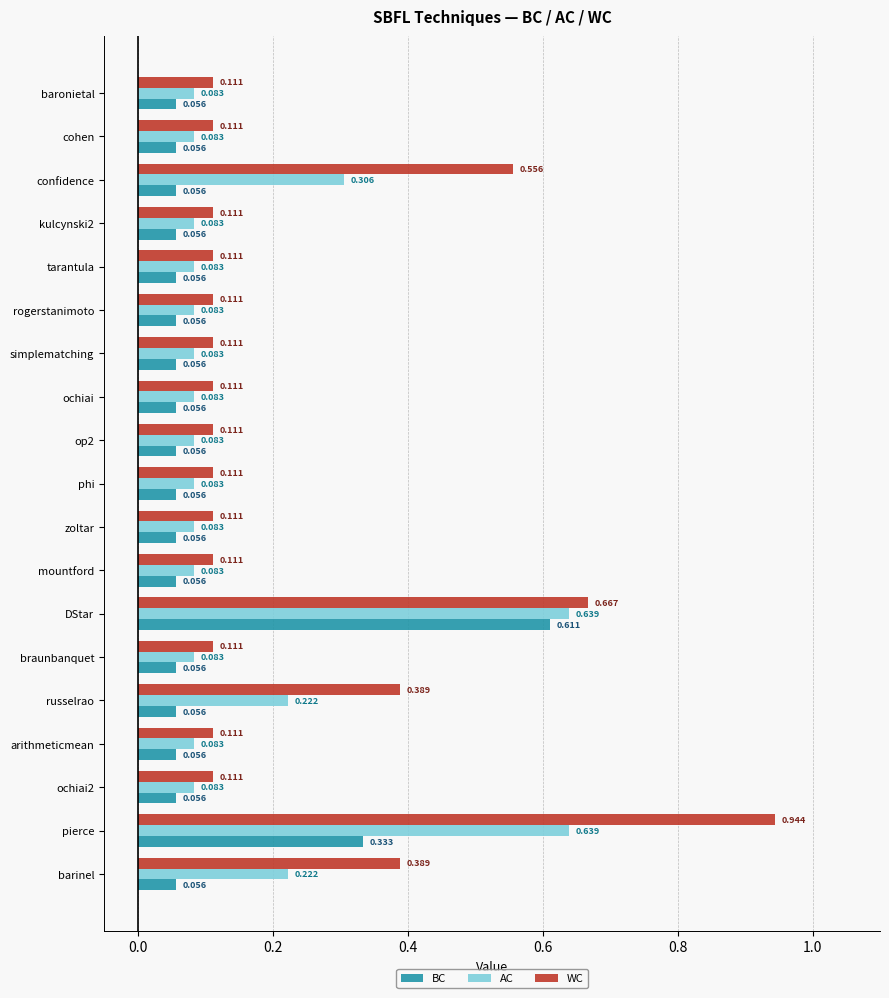

Rank the series by their average value, from highest to lowest.

WC, AC, BC